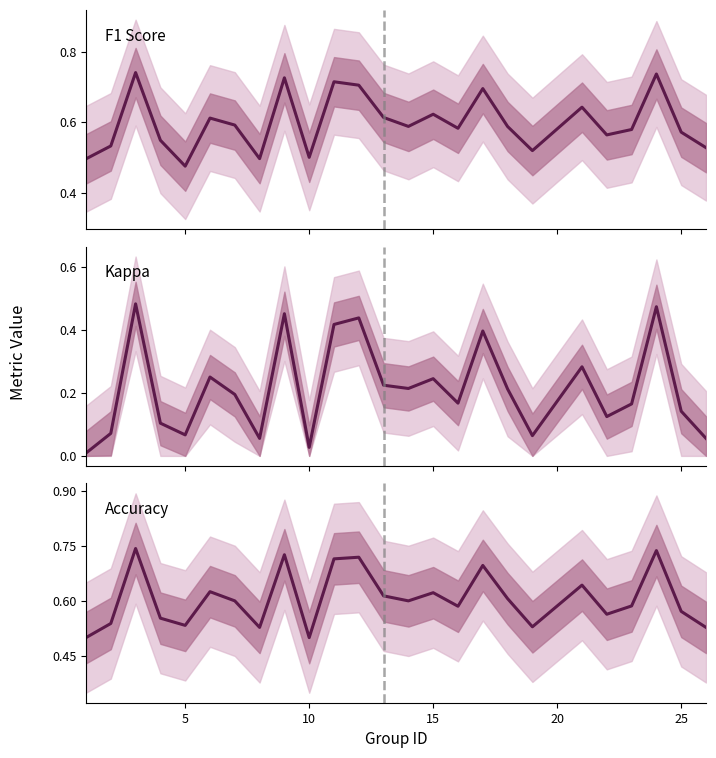

Between 7 and 18, which is larger?

18